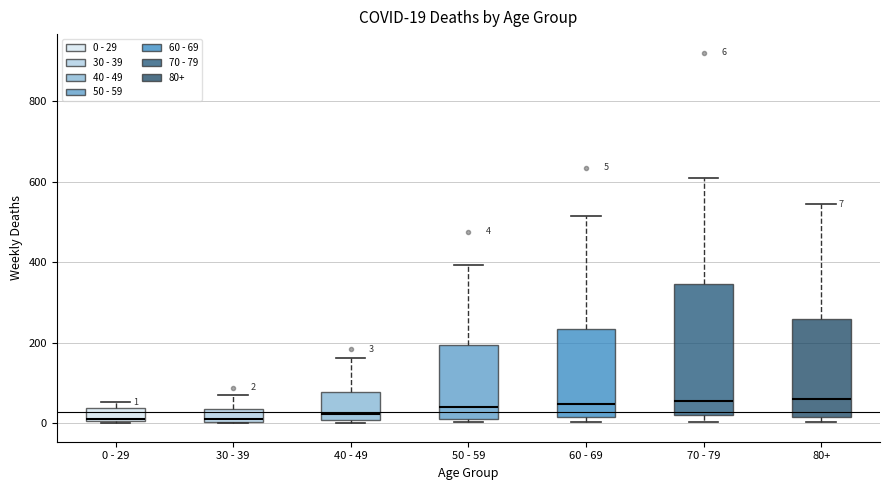

Comparing the boxes themselves (not the whiskers), which one is the tallest?

70 - 79